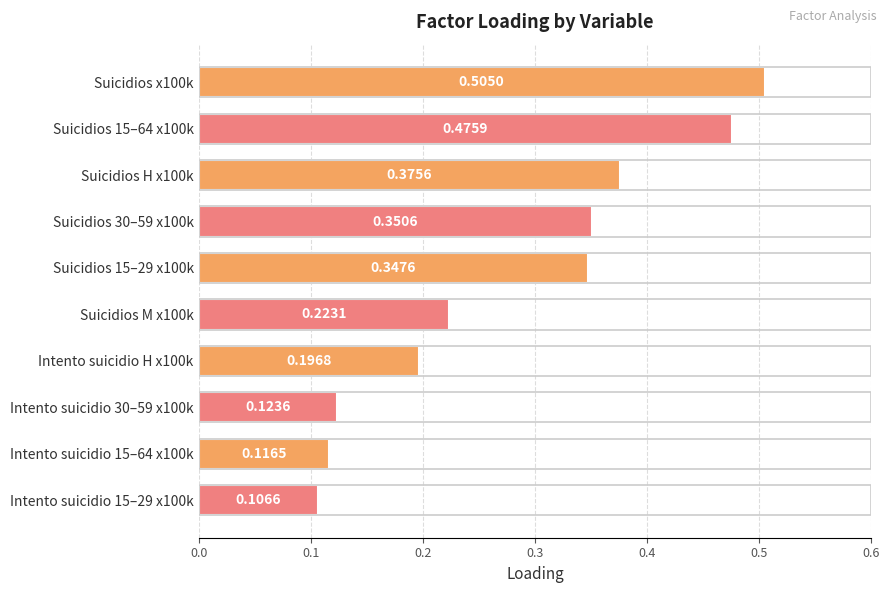

Rank the categories by value from lowest to highest.

Intento suicidio 15–29 x100k, Intento suicidio 15–64 x100k, Intento suicidio 30–59 x100k, Intento suicidio H x100k, Suicidios M x100k, Suicidios 15–29 x100k, Suicidios 30–59 x100k, Suicidios H x100k, Suicidios 15–64 x100k, Suicidios x100k